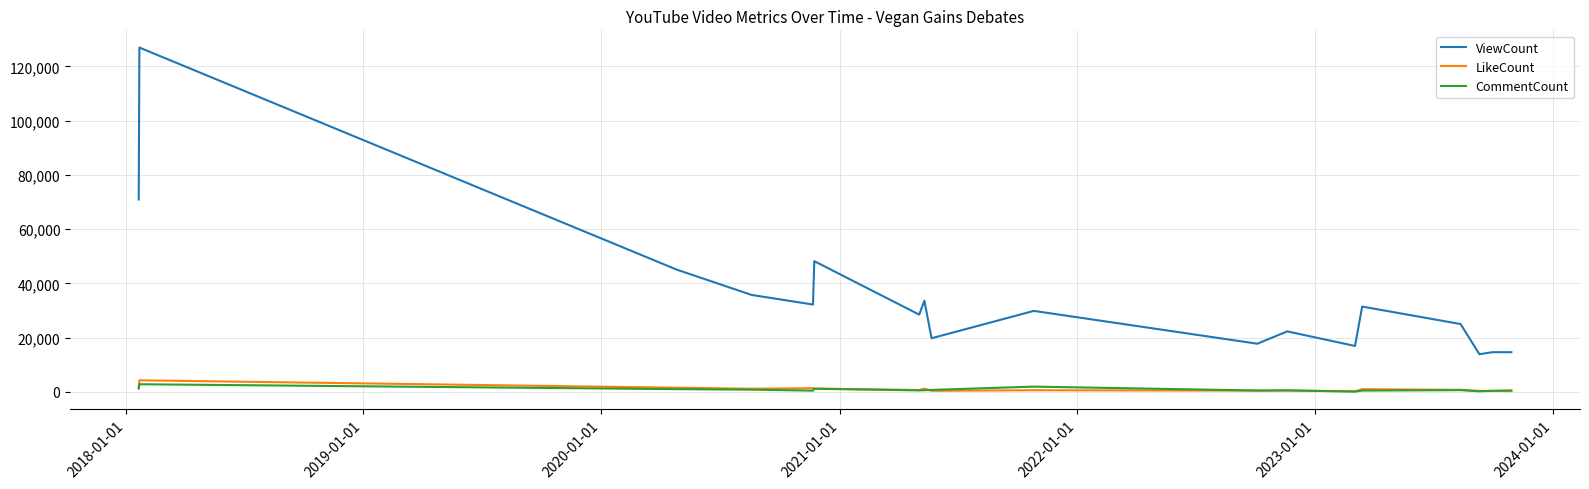

Which series has the largest total across all categories?

ViewCount